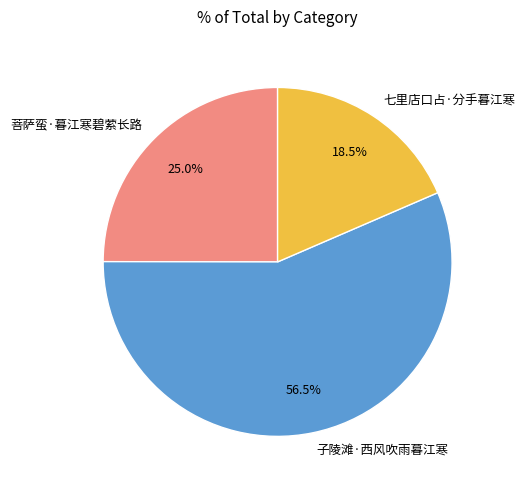

Which slice is the largest?

子陵滩·西风吹雨暮江寒